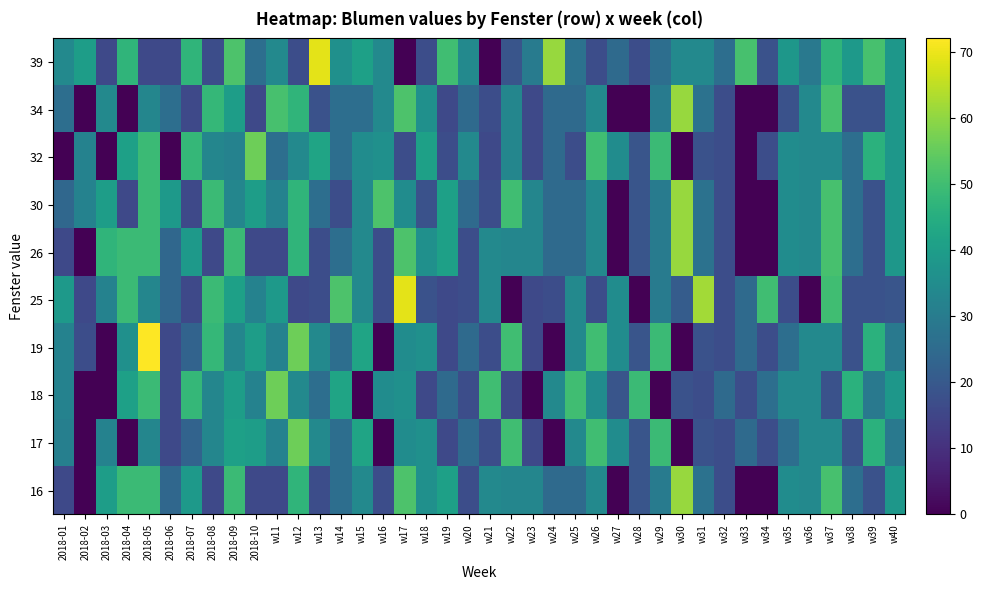

At which category does the chart reach its peak across all series?

2018-05